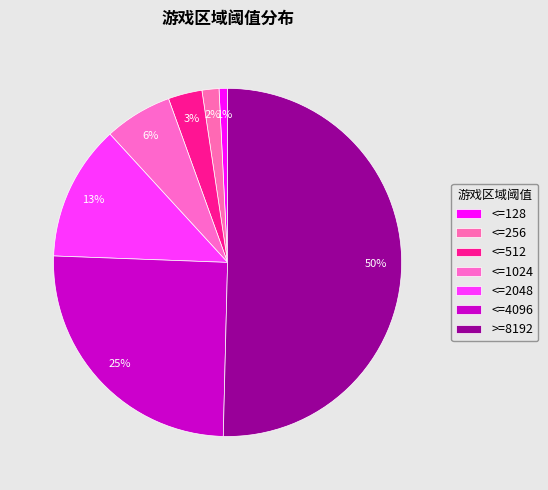

How many segments does this pie chart have?

7